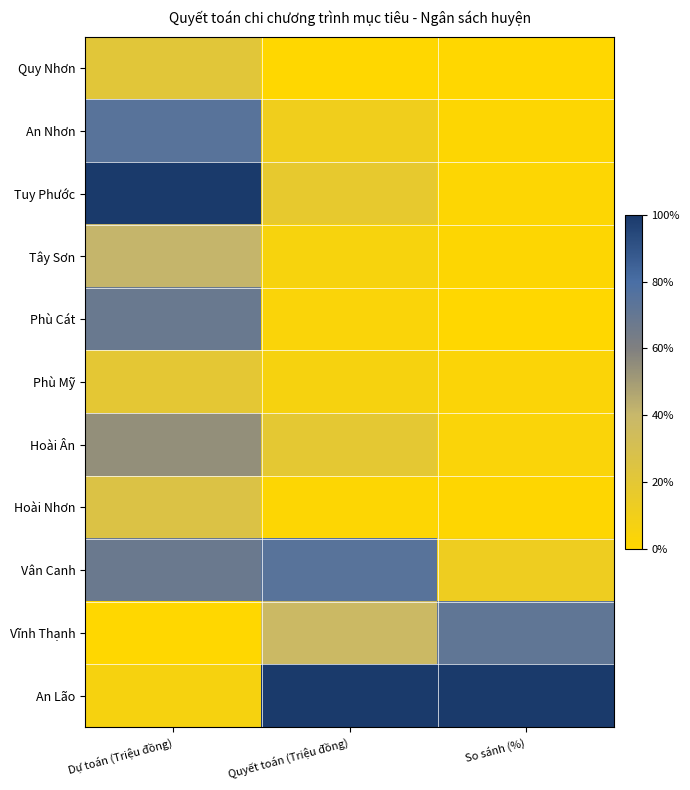

Between Quyết toán (Triệu đồng) and So sánh (%), which is larger?

So sánh (%)